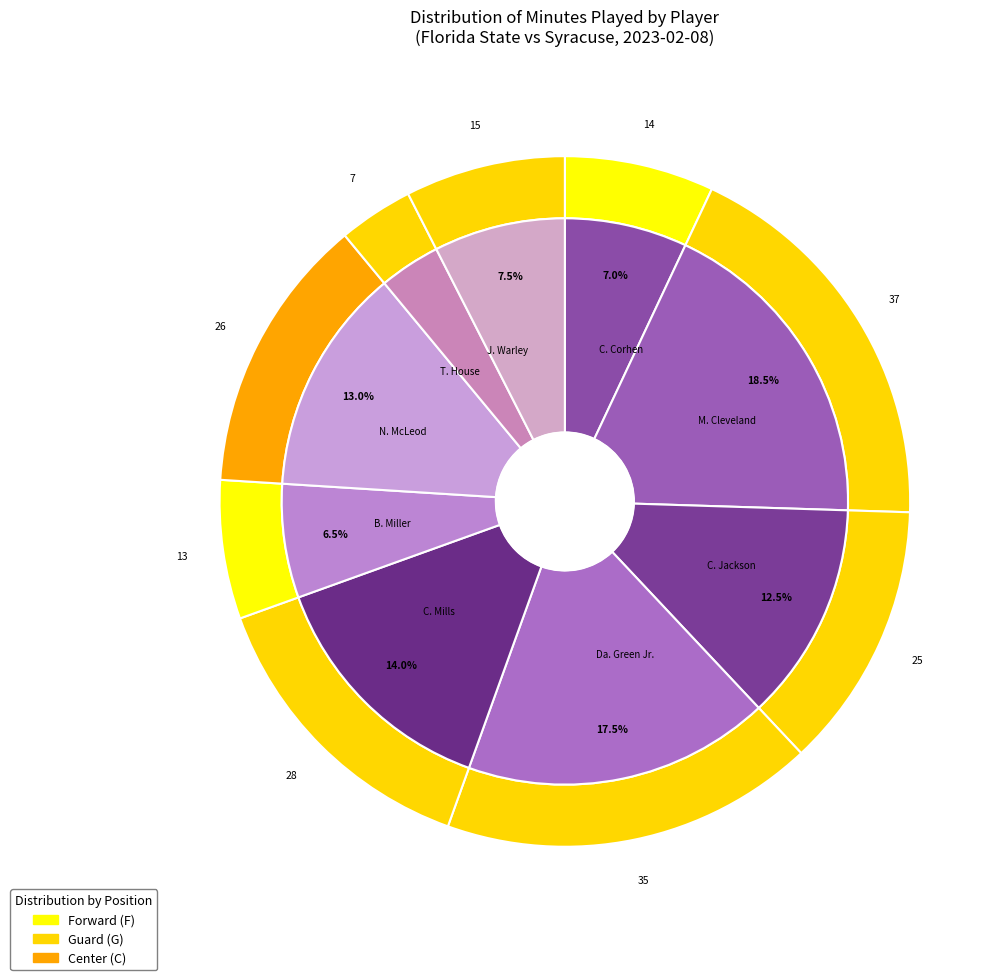

To the nearest percent, what percentage of the pie is N. McLeod?

13%